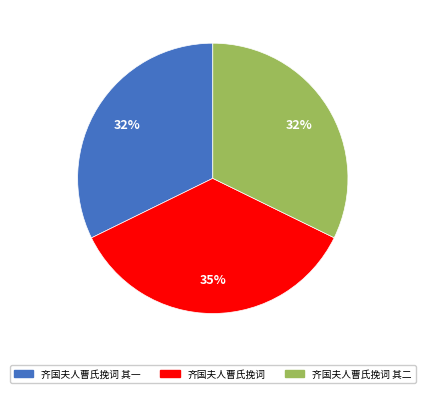

Do 齐国夫人曹氏挽词 and 齐国夫人曹氏挽词 其二 together represent more than half of the pie?

Yes